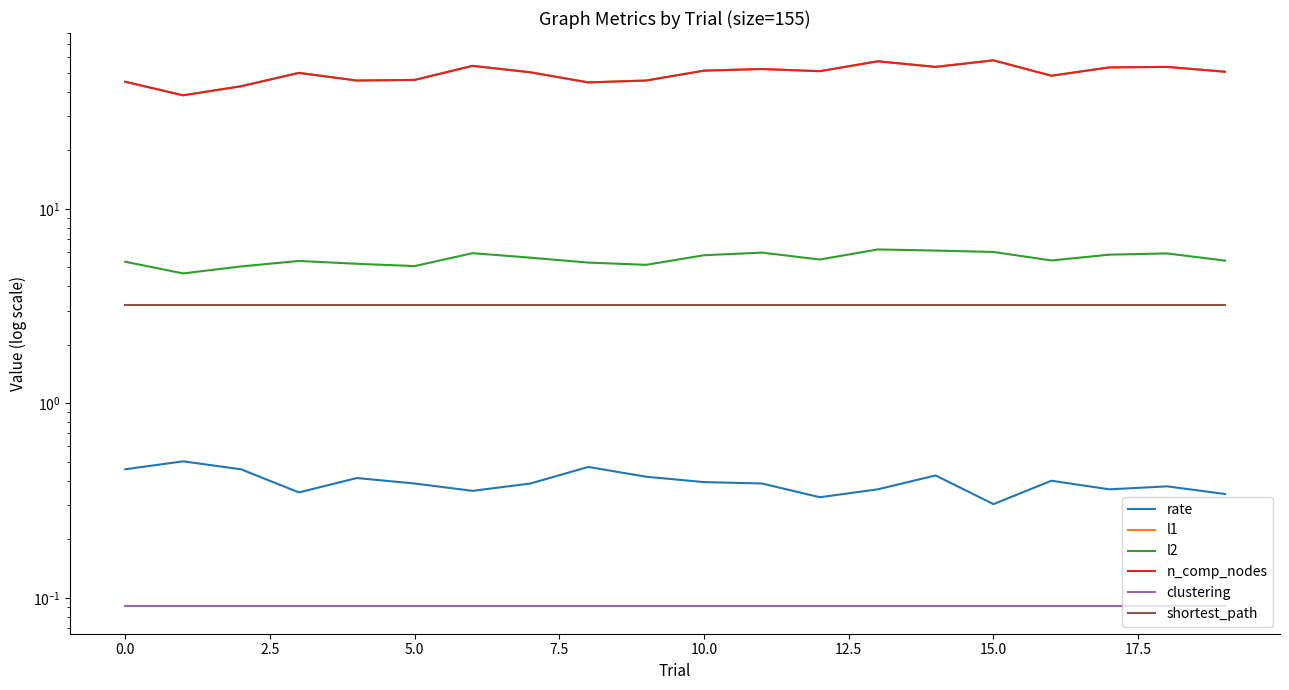

Read the clustering value at 10.

0.1